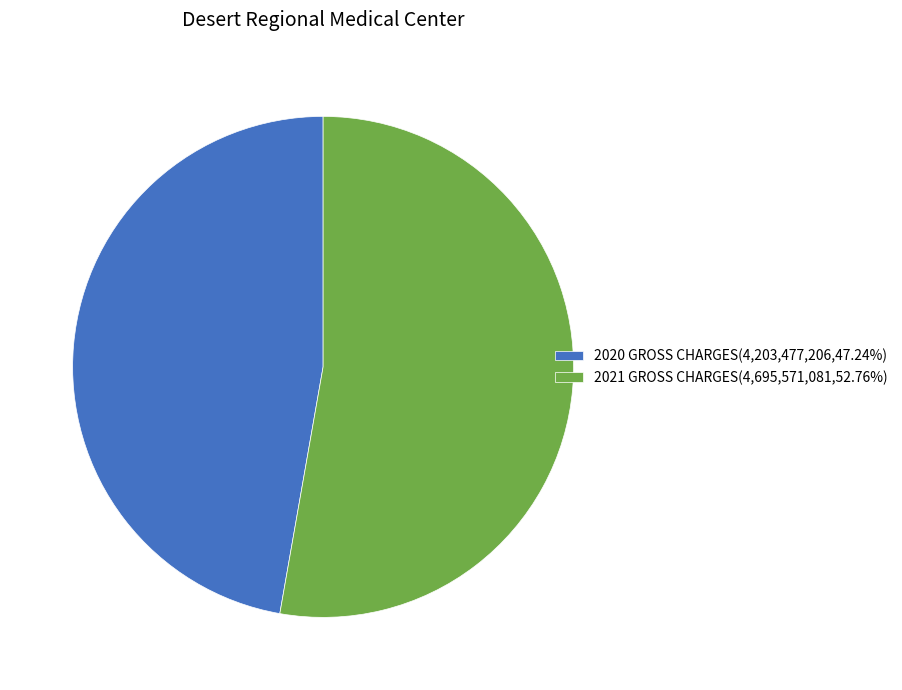

What is the ratio of the value at 2020 GROSS CHARGES(4,203,477,206,47.24%) to the value at 2021 GROSS CHARGES(4,695,571,081,52.76%)?

0.9